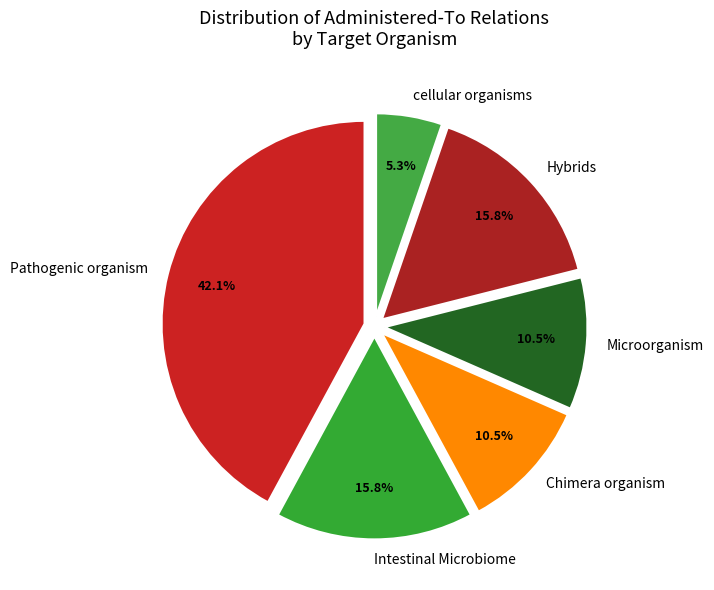

True or false: Intestinal Microbiome accounts for 1% of the total.

False